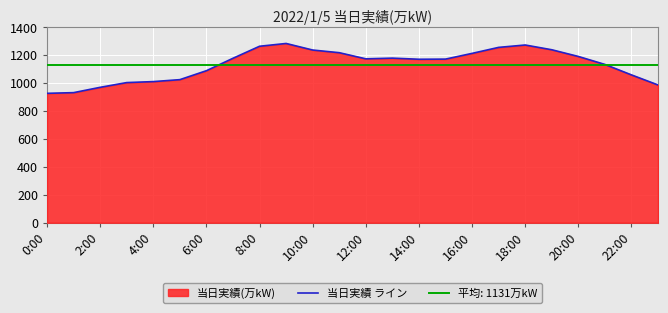

What is the difference between the second highest and minimum values?

346